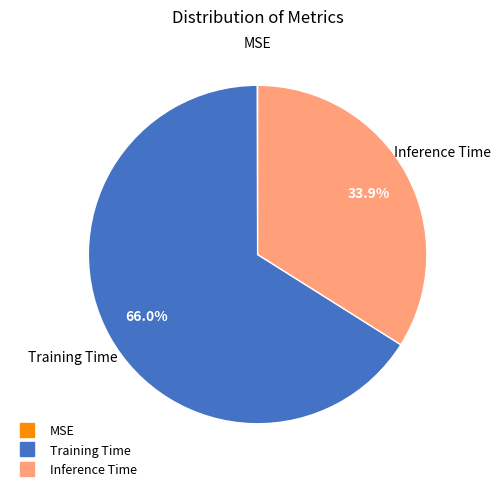

Does any single category account for the majority?

Yes